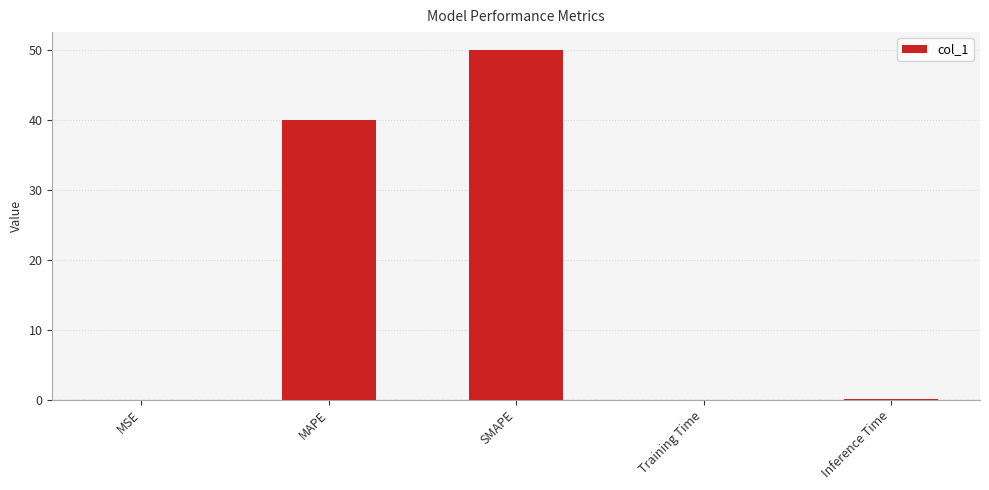

The value at MSE is 0.0. True or false?

True